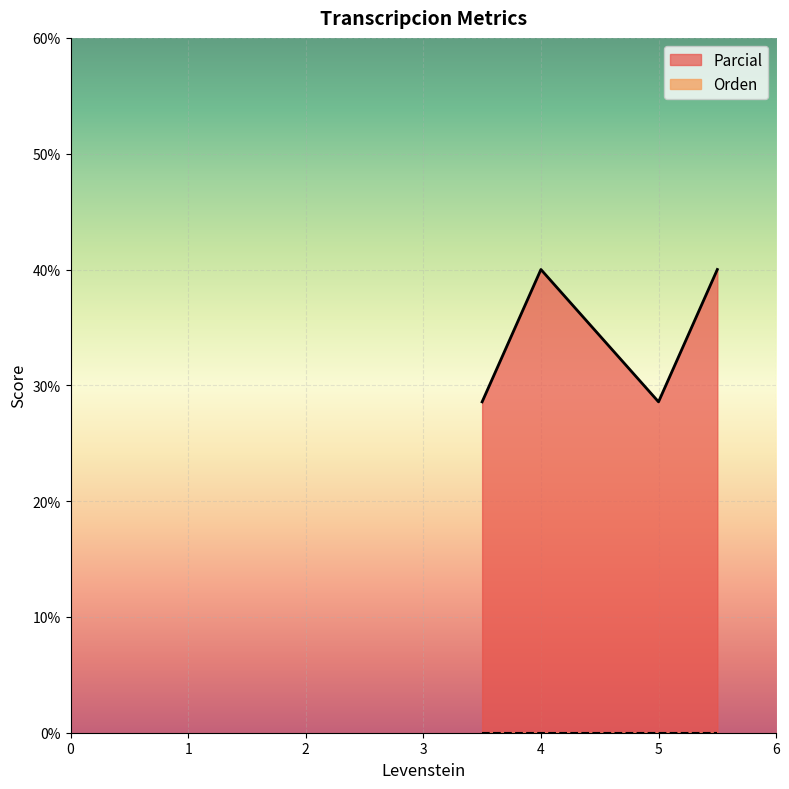

How many points are higher than both their immediate neighbors (excluding endpoints)?

1